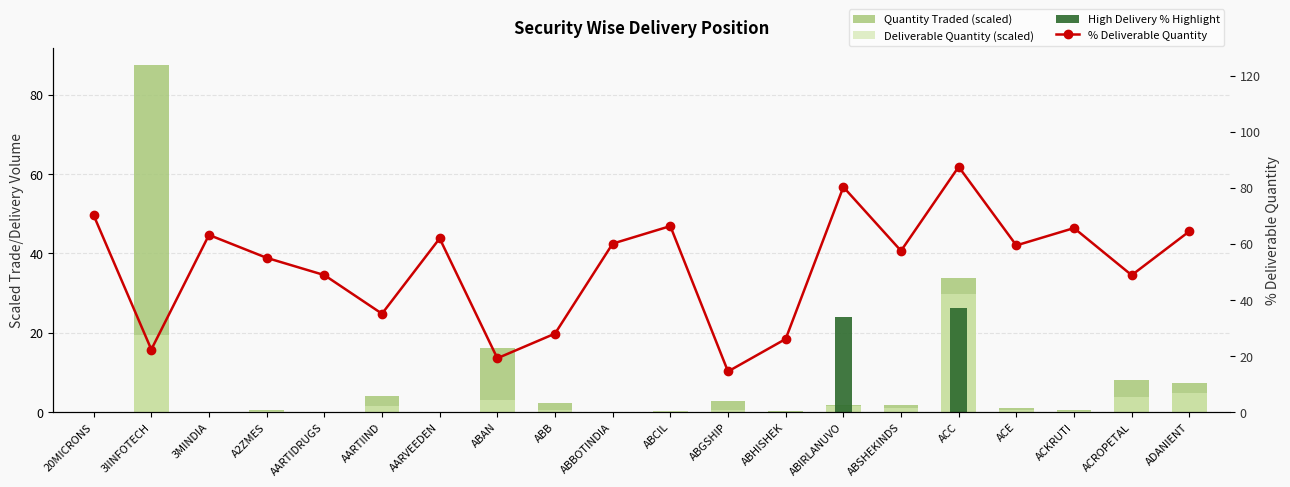

Reading right to left, what are all the values shown in this chart?

Quantity Traded (scaled): ADANIENT=7.5	ACROPETAL=8.0	ACKRUTI=0.5	ACE=1.0	ACC=33.9	ABSHEKINDS=1.9	ABIRLANUVO=1.8	ABHISHEK=0.3	ABGSHIP=2.9	ABCIL=0.3	ABBOTINDIA=0.1	ABB=2.3	ABAN=16.3	AARVEEDEN=0.1	AARTIIND=4.1	AARTIDRUGS=0.1	A2ZMES=0.6	3MINDIA=0.0	3IINFOTECH=87.5	20MICRONS=0.0
Deliverable Quantity (scaled): ADANIENT=4.8	ACROPETAL=3.9	ACKRUTI=0.3	ACE=0.6	ACC=29.7	ABSHEKINDS=1.1	ABIRLANUVO=1.5	ABHISHEK=0.1	ABGSHIP=0.4	ABCIL=0.2	ABBOTINDIA=0.0	ABB=0.6	ABAN=3.1	AARVEEDEN=0.0	AARTIIND=1.4	AARTIDRUGS=0.1	A2ZMES=0.3	3MINDIA=0.0	3IINFOTECH=19.5	20MICRONS=0.0
High Delivery % Highlight: ADANIENT=0.0	ACROPETAL=0.0	ACKRUTI=0.0	ACE=0.0	ACC=26.2	ABSHEKINDS=0.0	ABIRLANUVO=24.1	ABHISHEK=0.0	ABGSHIP=0.0	ABCIL=0.0	ABBOTINDIA=0.0	ABB=0.0	ABAN=0.0	AARVEEDEN=0.0	AARTIIND=0.0	AARTIDRUGS=0.0	A2ZMES=0.0	3MINDIA=0.0	3IINFOTECH=0.0	20MICRONS=0.0
% Deliverable Quantity: ADANIENT=64.5	ACROPETAL=48.9	ACKRUTI=65.7	ACE=59.5	ACC=87.5	ABSHEKINDS=57.5	ABIRLANUVO=80.3	ABHISHEK=26.1	ABGSHIP=14.5	ABCIL=66.3	ABBOTINDIA=60.1	ABB=28.0	ABAN=19.2	AARVEEDEN=62.0	AARTIIND=35.1	AARTIDRUGS=48.9	A2ZMES=55.0	3MINDIA=63.2	3IINFOTECH=22.3	20MICRONS=70.2